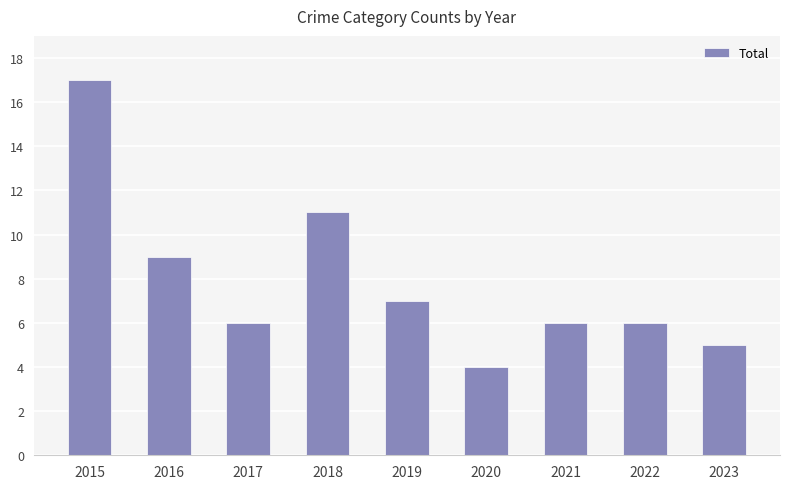

What is the value of the 8th bar from the left?

6